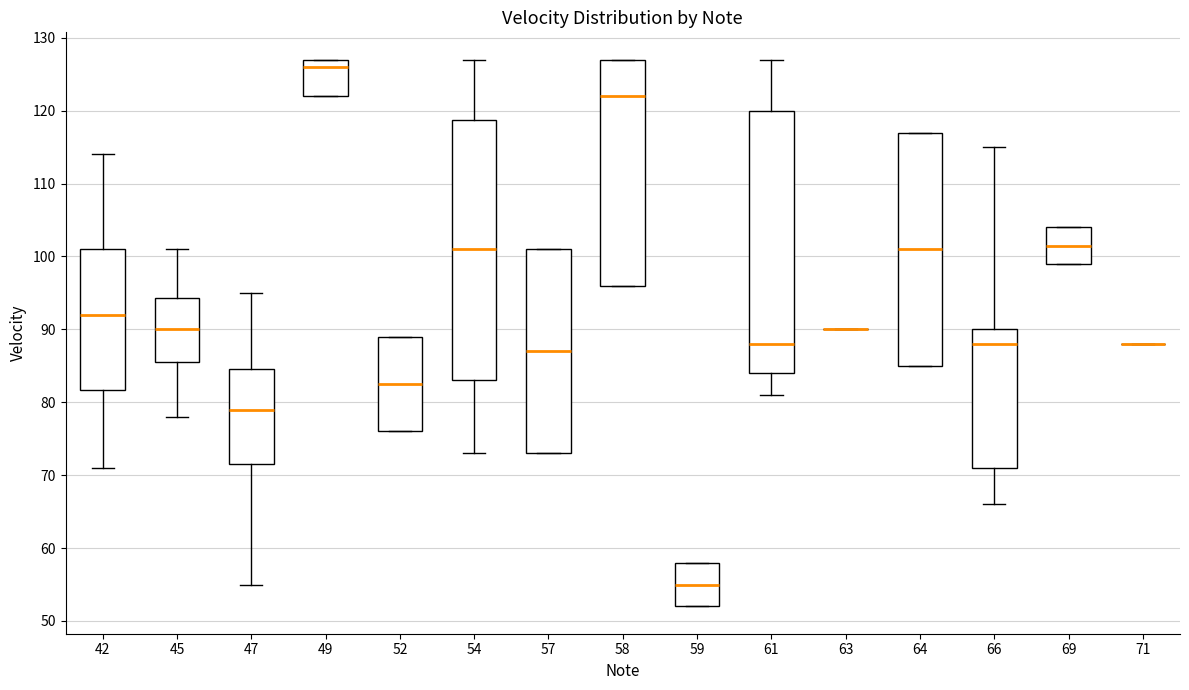

Reading left to right, read every box against the y-axis: the position of its median line, the range the box covers, and the ends of its whiskers. The values are not printed on the chart, so give them approximately, as read against the axis.

42: median 92, box 82 to 101, whiskers 71 to 114
45: median 90, box 86 to 94, whiskers 78 to 101
47: median 79, box 72 to 85, whiskers 55 to 95
49: median 126, box 122 to 127, whiskers 122 to 127
52: median 83, box 76 to 89, whiskers 76 to 89
54: median 101, box 83 to 119, whiskers 73 to 127
57: median 87, box 73 to 101, whiskers 73 to 101
58: median 122, box 96 to 127, whiskers 96 to 127
59: median 55, box 52 to 58, whiskers 52 to 58
61: median 88, box 84 to 120, whiskers 81 to 127
63: box collapsed to a line at 90, whiskers 90 to 90
64: median 101, box 85 to 117, whiskers 85 to 117
66: median 88, box 71 to 90, whiskers 66 to 115
69: median 102, box 99 to 104, whiskers 99 to 104
71: box collapsed to a line at 88, whiskers 88 to 88